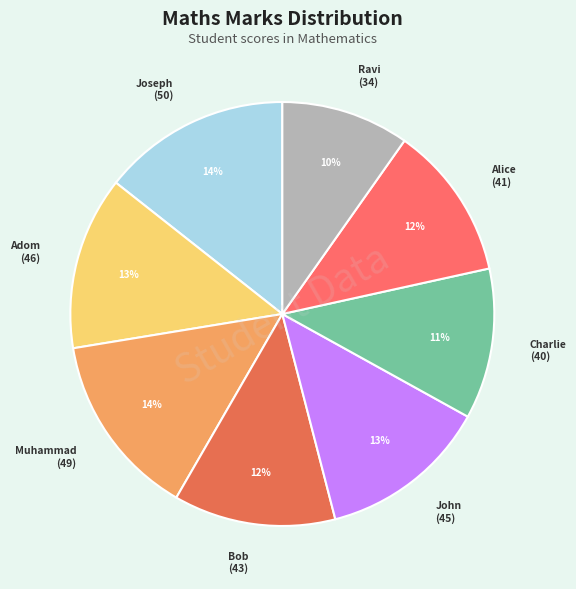

How many segments does this pie chart have?

8